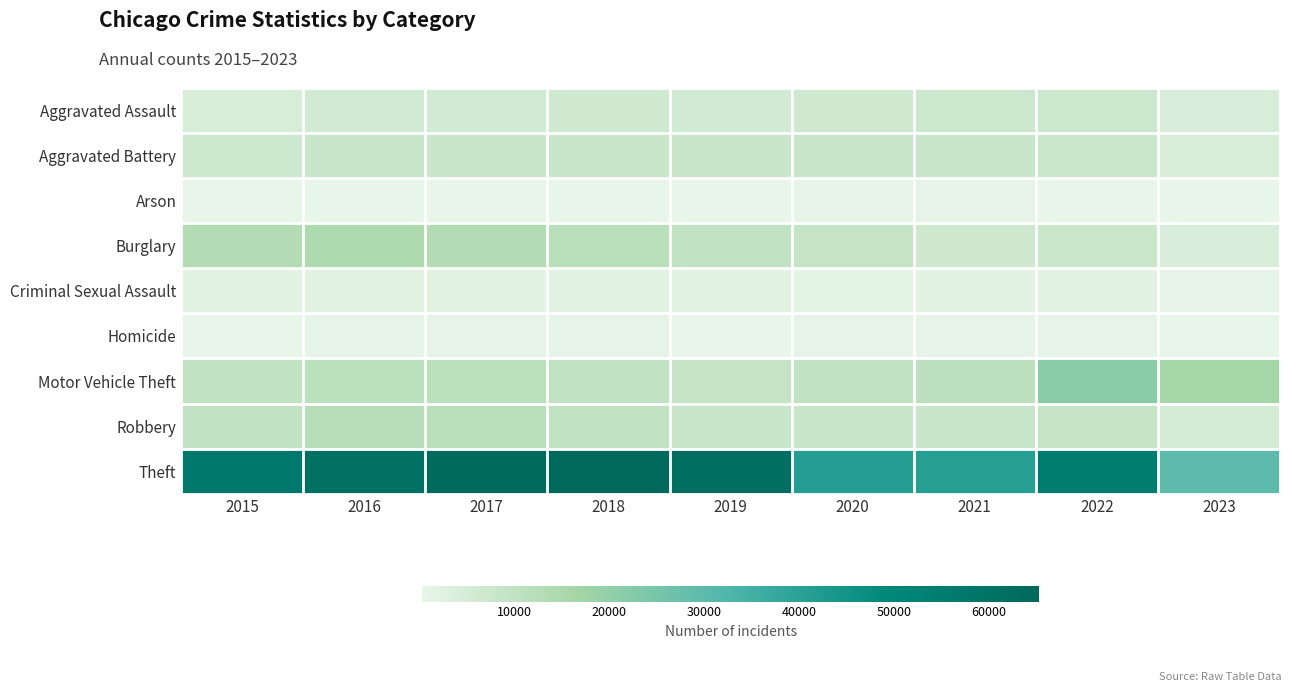

Reading left to right, list all the values displayed in this chart.

Aggravated Assault: 2015=4480	2016=5712	2017=5793	2018=6001	2019=5841	2020=6263	2021=7243	2022=7277	2023=4134
Aggravated Battery: 2015=7018	2016=8085	2017=7845	2018=7734	2019=7857	2020=8319	2021=8346	2022=7486	2023=4350
Arson: 2015=448	2016=515	2017=444	2018=373	2019=376	2020=588	2021=529	2022=422	2023=275
Burglary: 2015=13184	2016=14289	2017=13001	2018=11747	2019=9638	2020=8757	2021=6659	2022=7592	2023=4027
Criminal Sexual Assault: 2015=1679	2016=1828	2017=1957	2018=1998	2019=1888	2020=1466	2021=1699	2022=1768	2023=974
Homicide: 2015=496	2016=786	2017=672	2018=589	2019=498	2020=787	2021=804	2022=718	2023=347
Motor Vehicle Theft: 2015=10068	2016=11286	2017=11380	2018=9985	2019=8977	2020=9959	2021=10602	2022=21446	2023=16361
Robbery: 2015=9638	2016=11960	2017=11880	2018=9680	2019=7994	2020=7855	2021=7917	2022=8965	2023=5175
Theft: 2015=57350	2016=61621	2017=64384	2018=65286	2019=62491	2020=41320	2021=40796	2022=54808	2023=29962